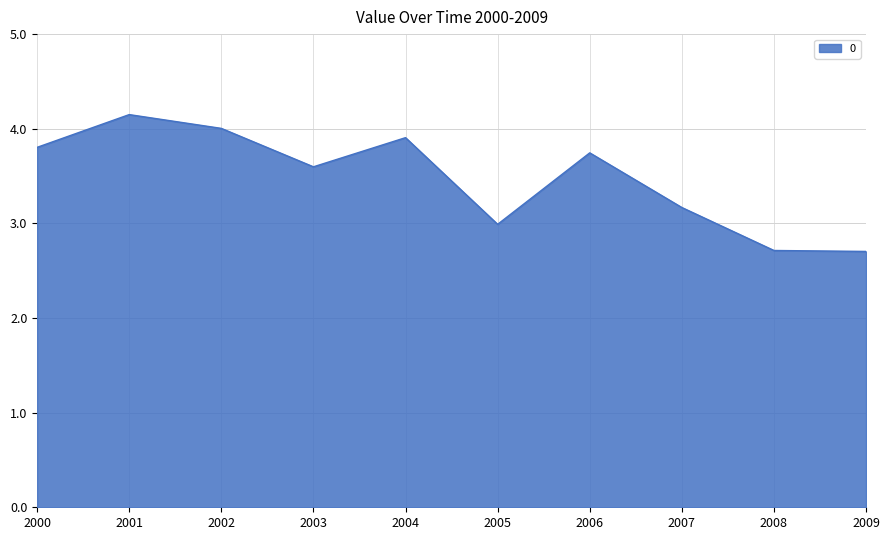

What is the sum of all values?

34.8